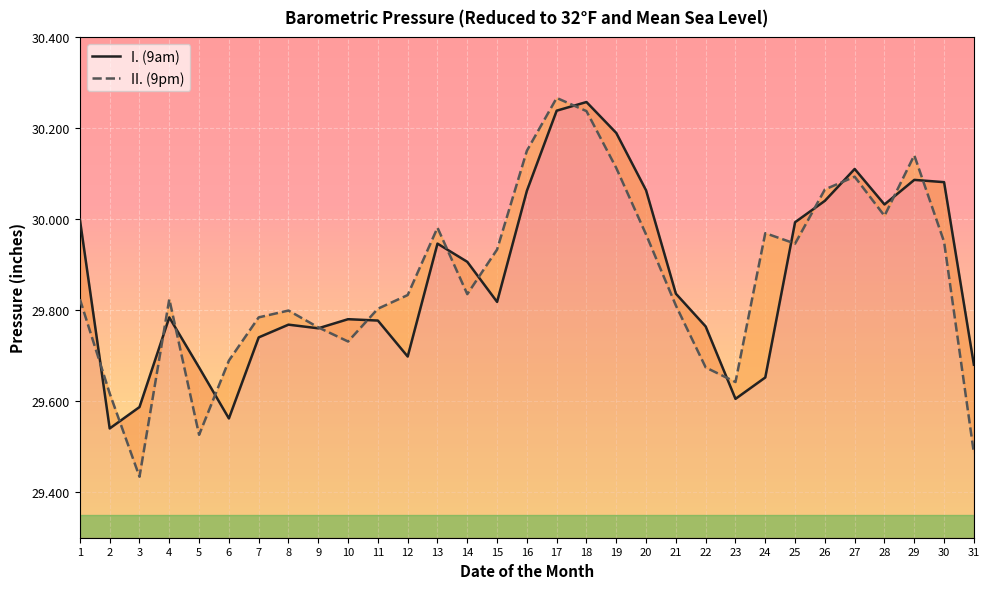

At how many categories does at least one series exceed 29?

31